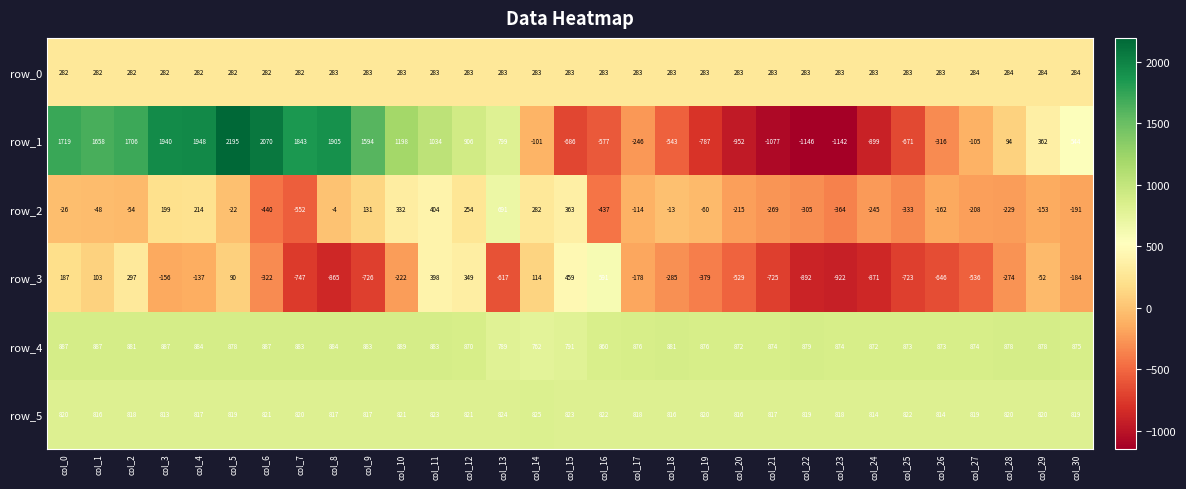

At which label is row_2 closest to 69?

col_9